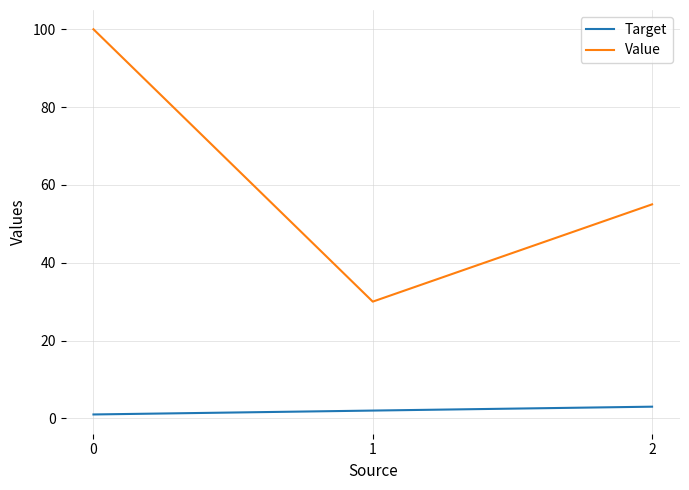

What is the maximum value for Value?

100